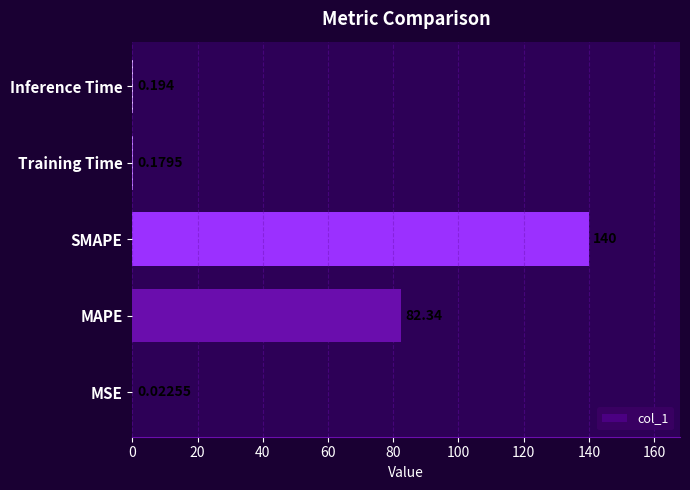

At which label is the value closest to 69?

MAPE